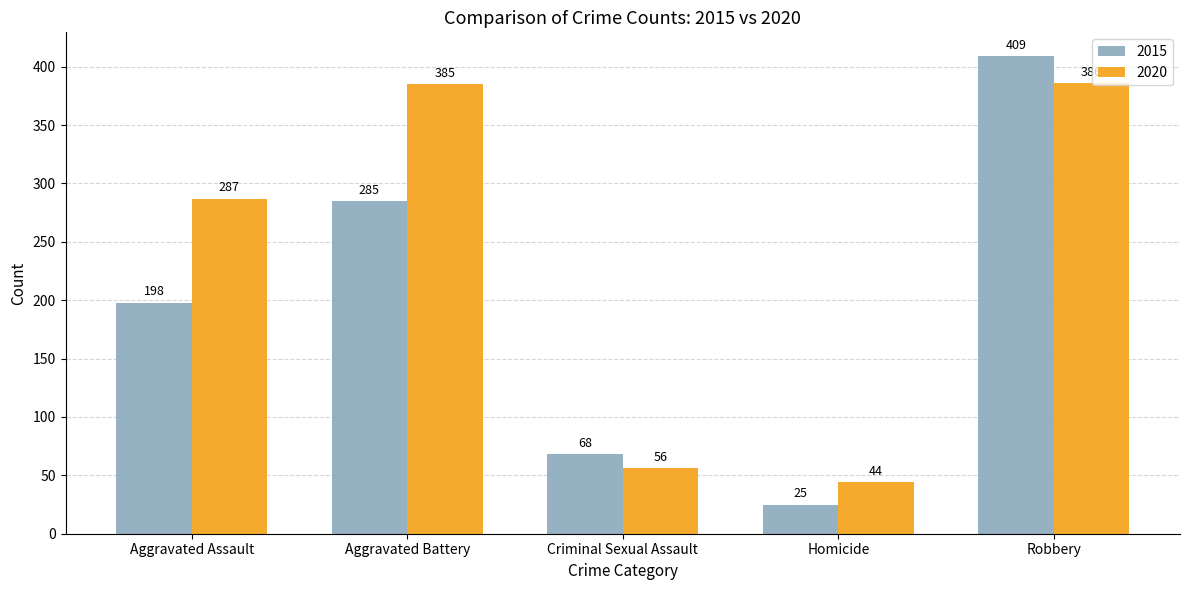

What is the difference between the maximum and minimum values in the 2015 series?

384